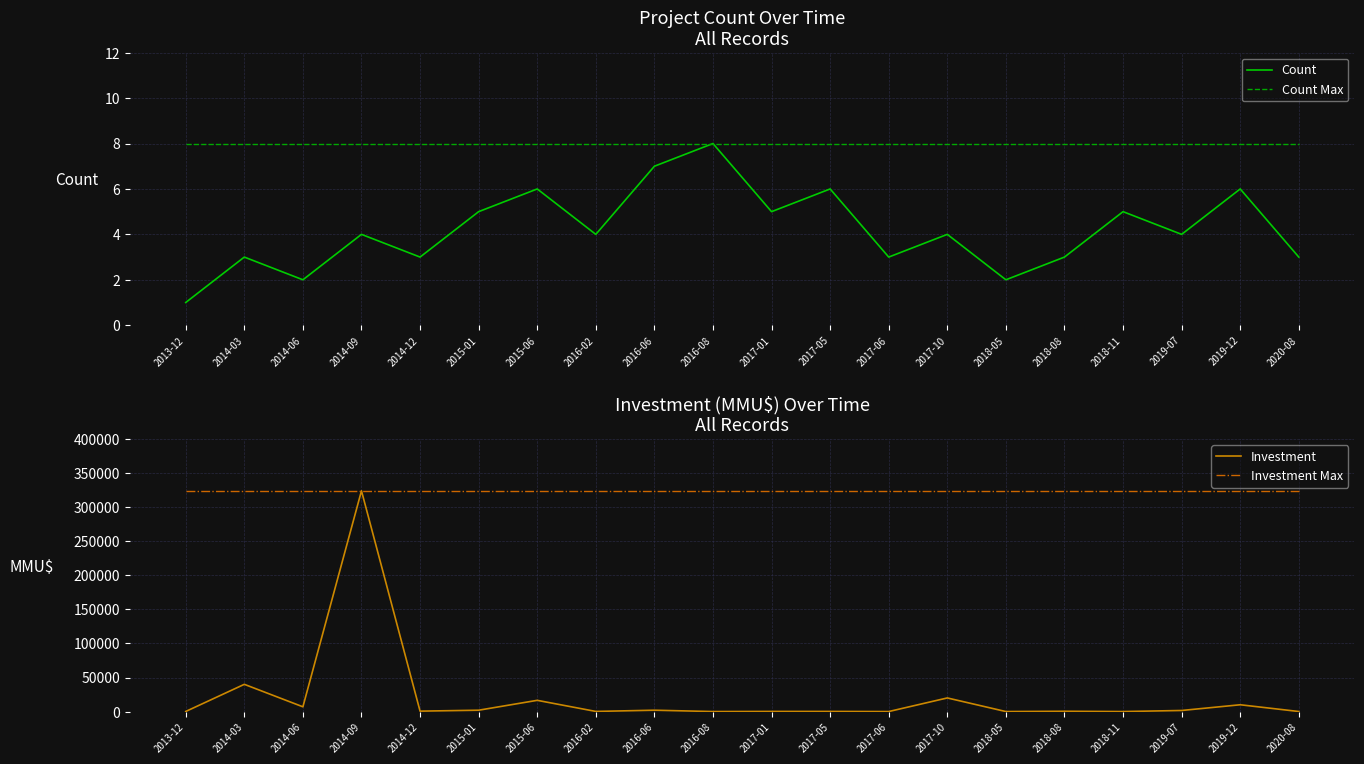

The Investment Max series shows 497379 at 2017-05. True or false?

False